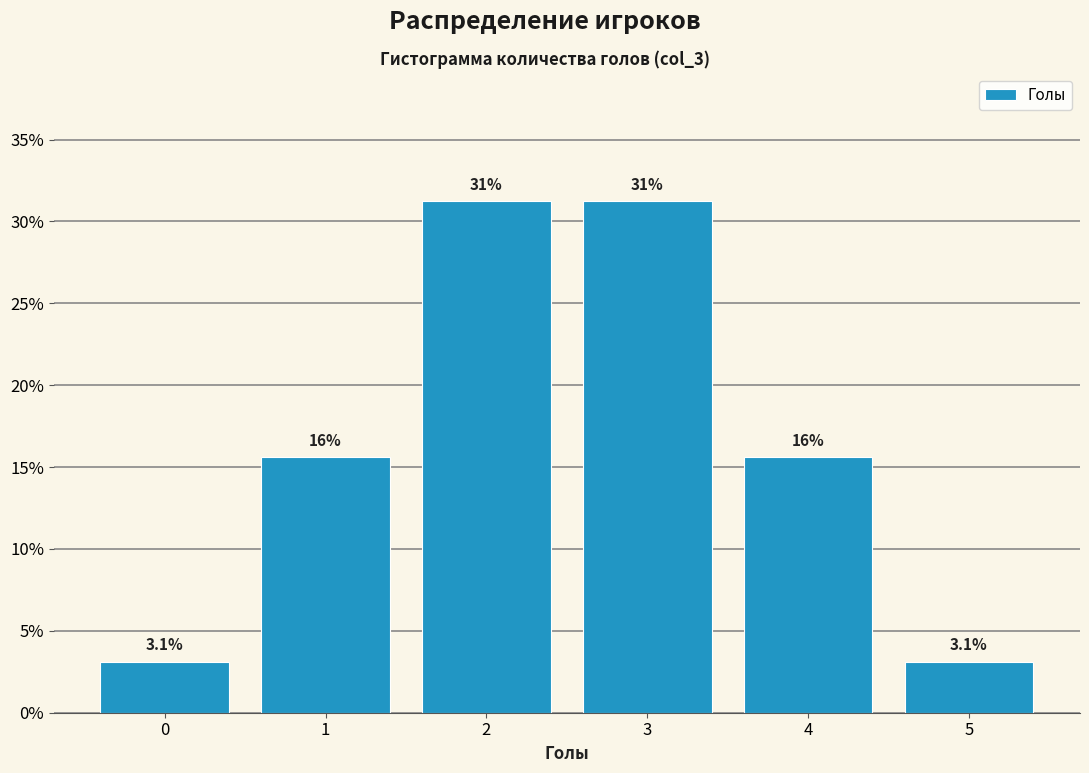

Does the chart contain any negative values?

No